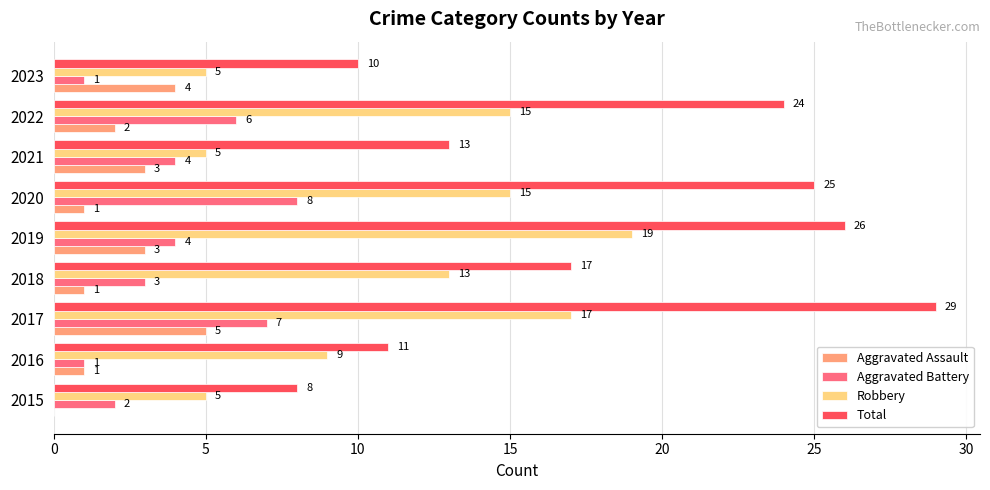

Is it true that Robbery equals 23 at 2020?

False